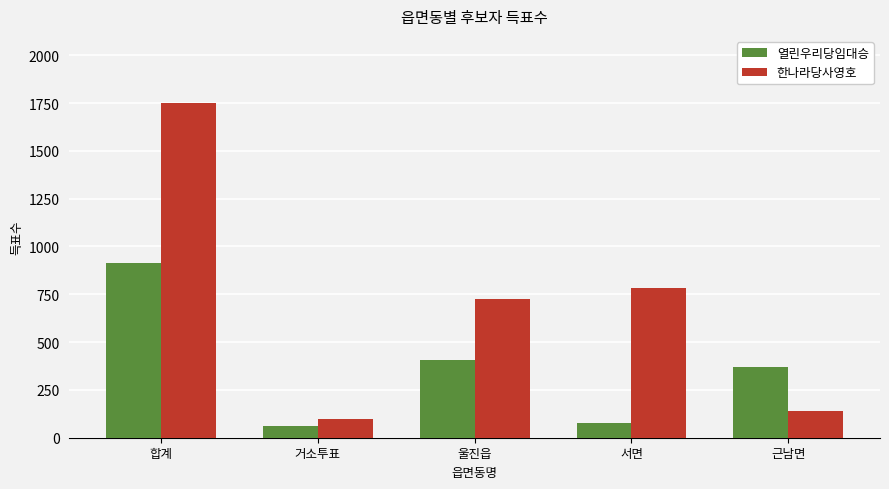

What position from the left is 울진읍?

3